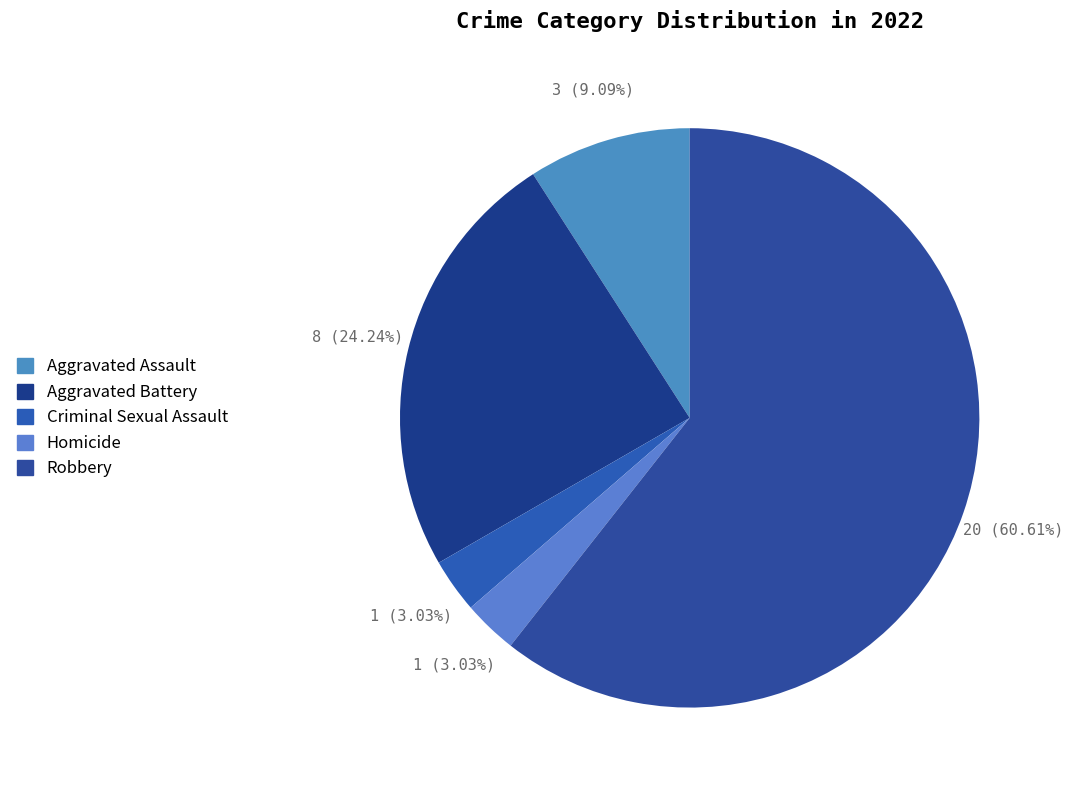

How many segments does this pie chart have?

5